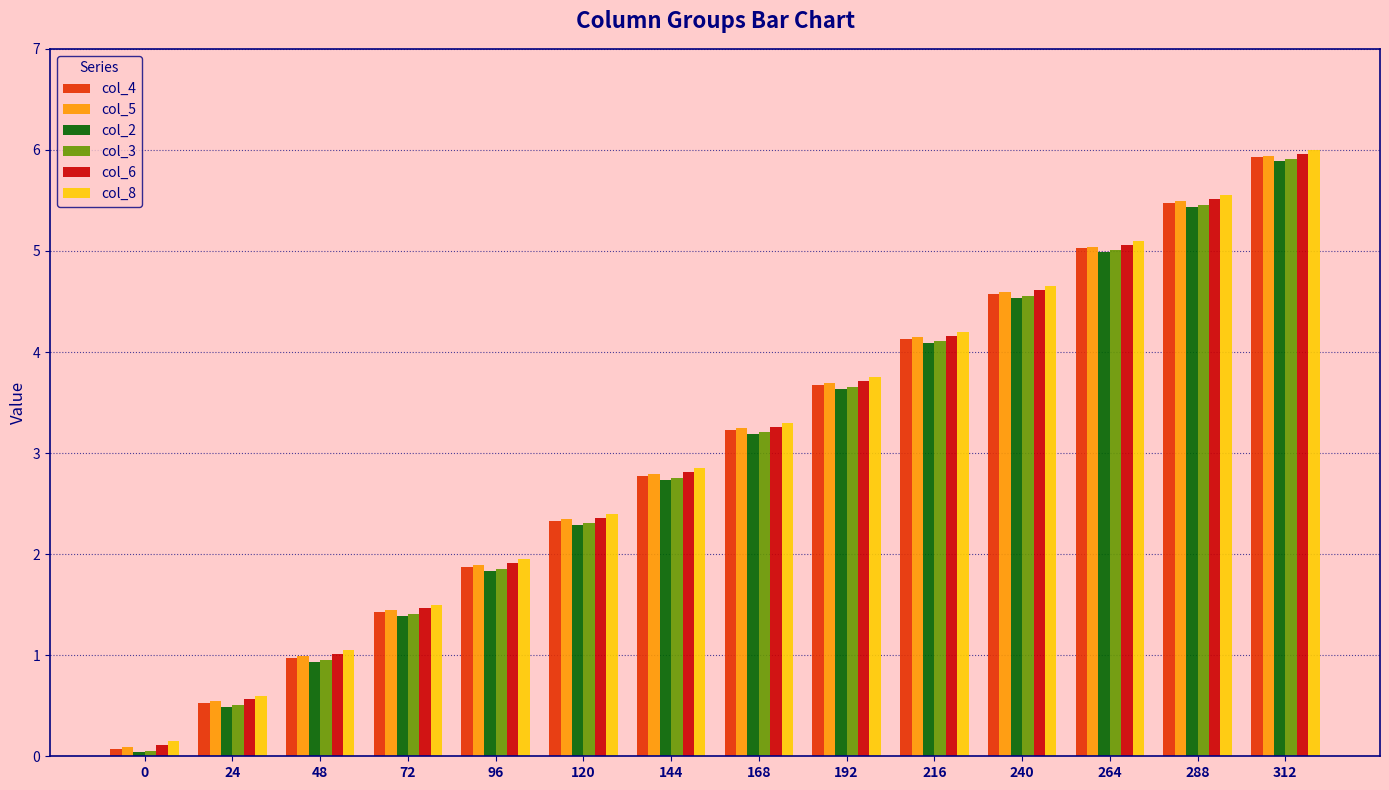

The col_6 series shows 1.9 at 96. True or false?

True